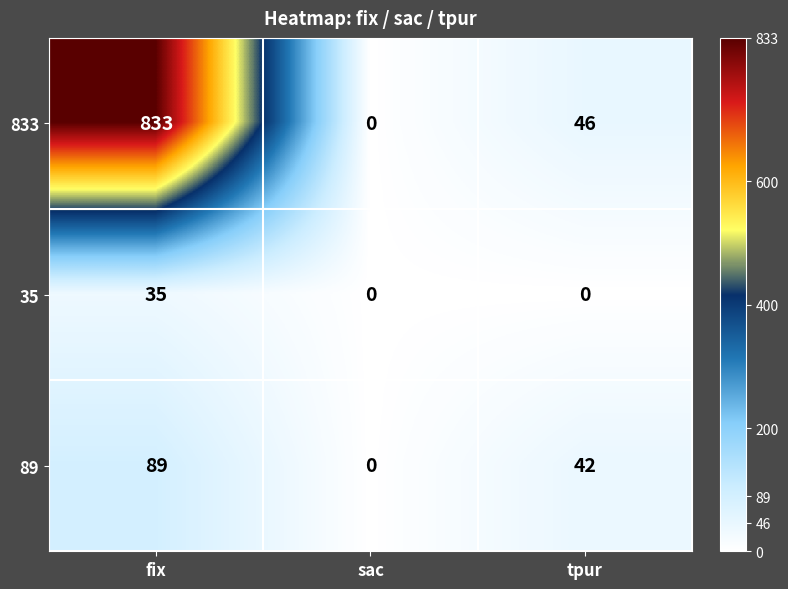

At which category does the chart reach its peak across all series?

fix